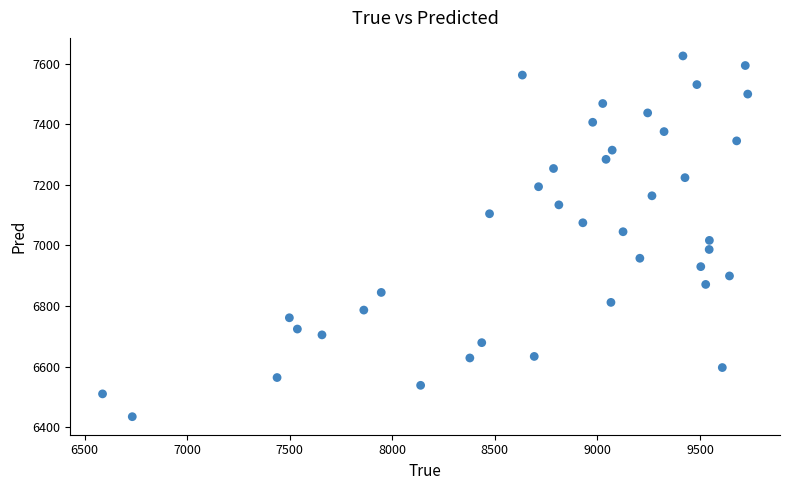

What is the range of Y values (max minus min)?

1190.8